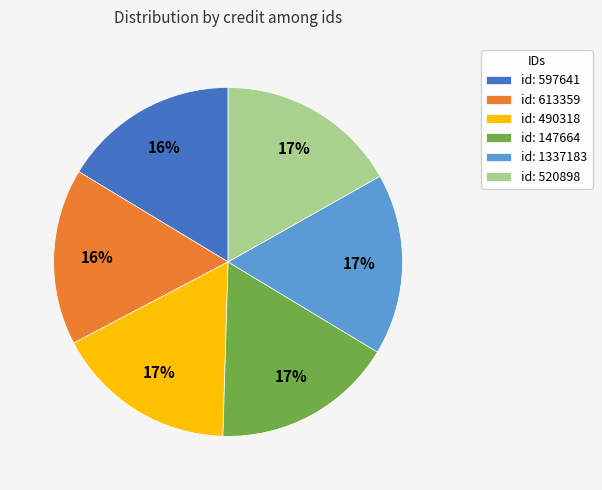

True or false: id: 147664 accounts for 17% of the total.

True